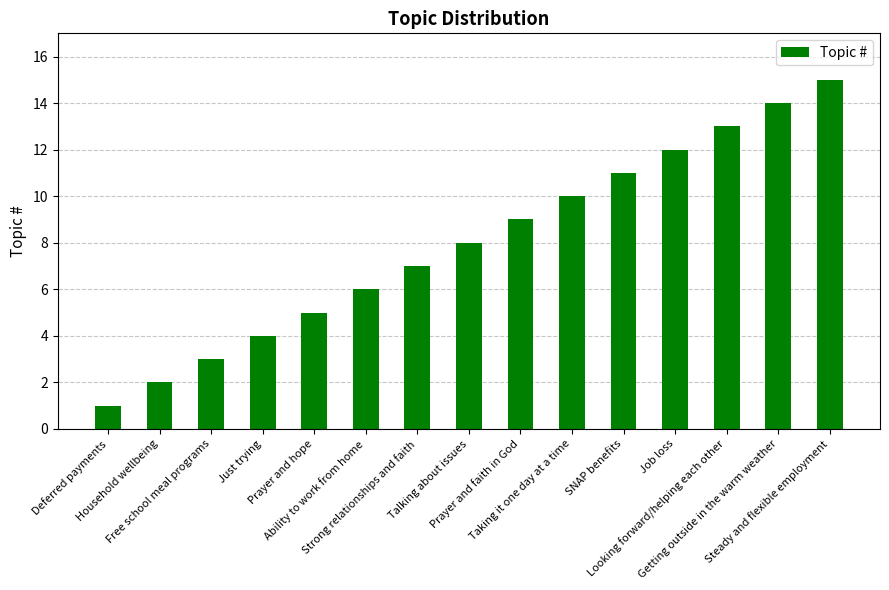

Reading left to right, extract all data points from this chart.

1	2	3	4	5	6	7	8	9	10	11	12	13	14	15